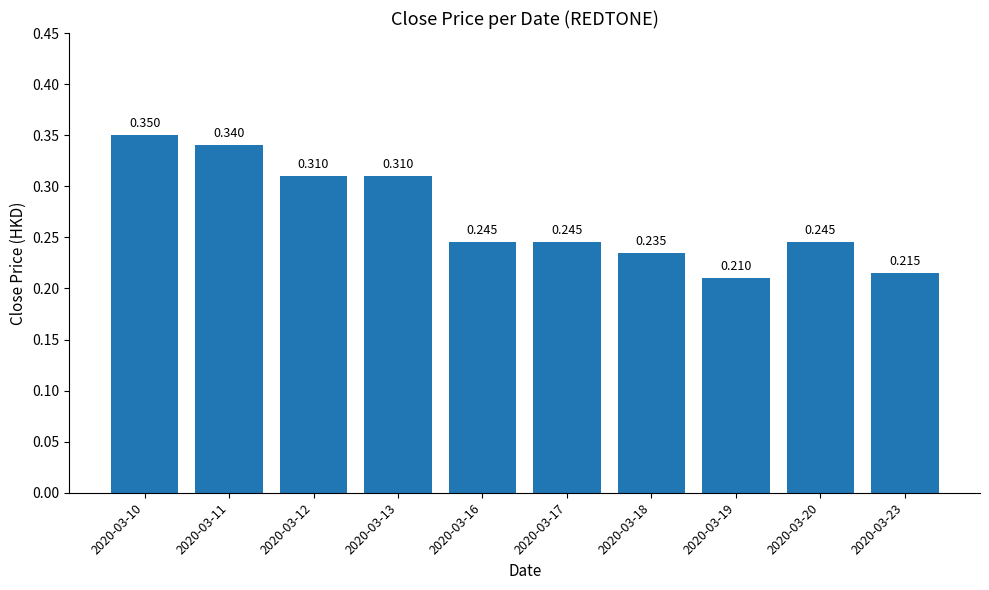

Reading left to right, extract all data points from this chart.

0.3	0.3	0.3	0.3	0.2	0.2	0.2	0.2	0.2	0.2